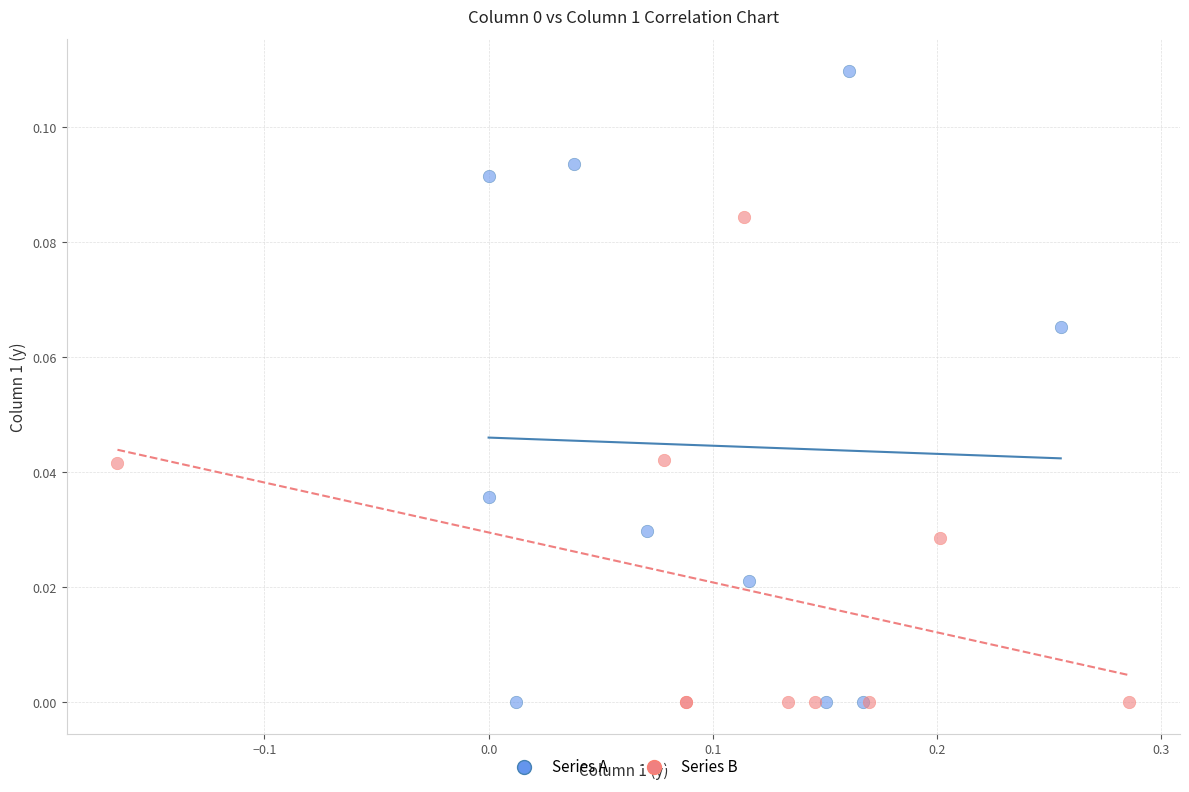

Which series contains the highest Y value?

Series A